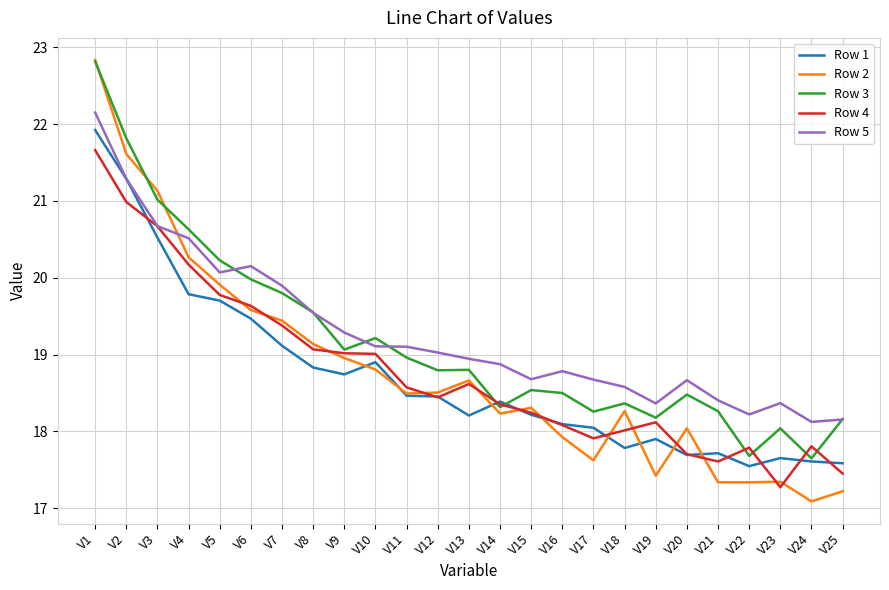

Is it true that Row 2 equals 10.5 at V18?

False